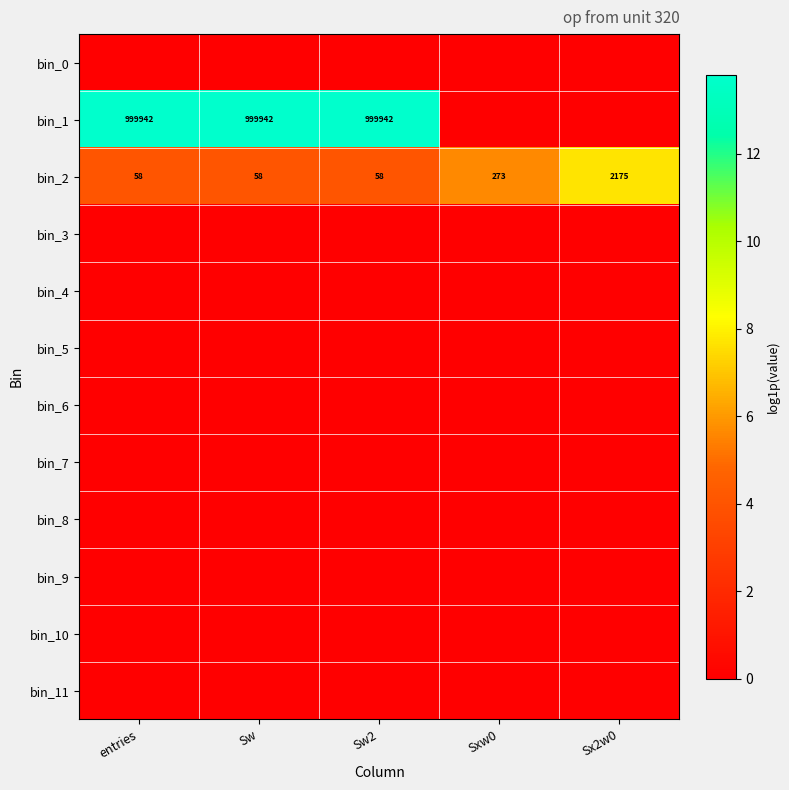

Read the bin_2 value at entries, to the nearest 10.

60